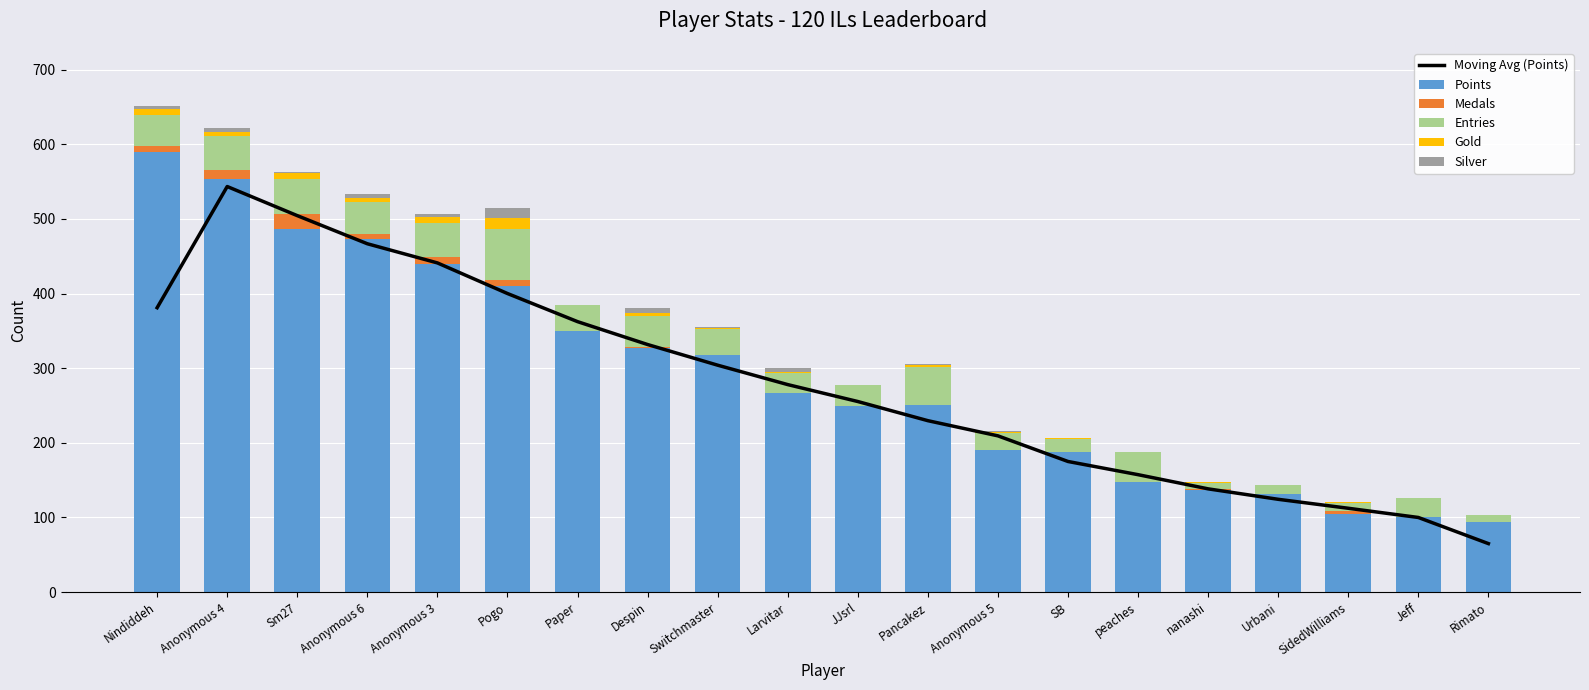

What is the approximate value of Entries at Anonymous 6?

42.0